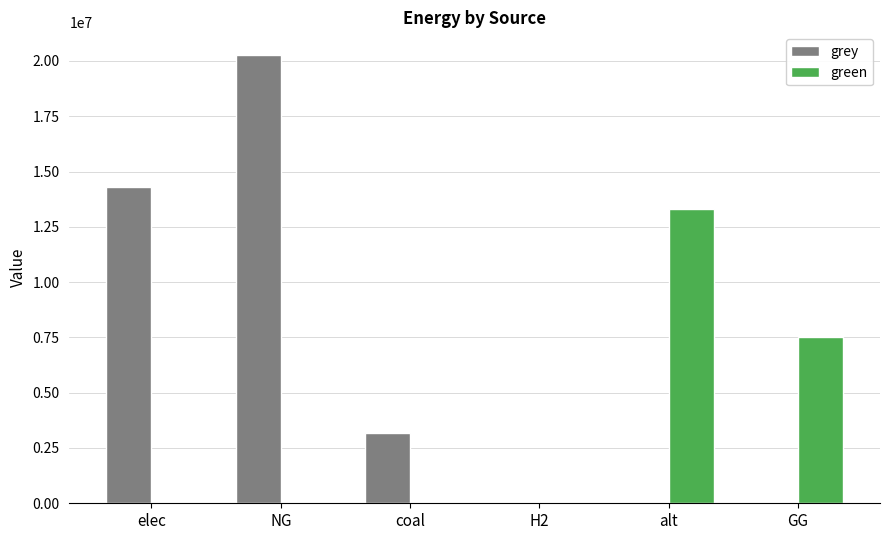

What is the sum of all green values?

20800350.3